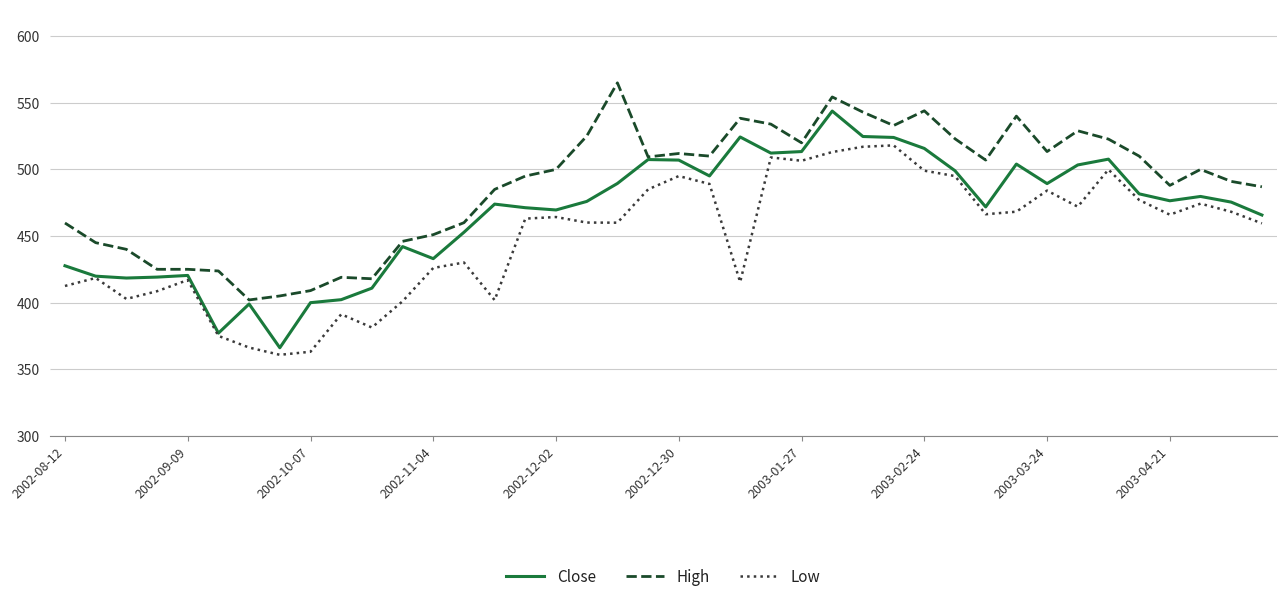

True or false: High and Low cross at least once.

False